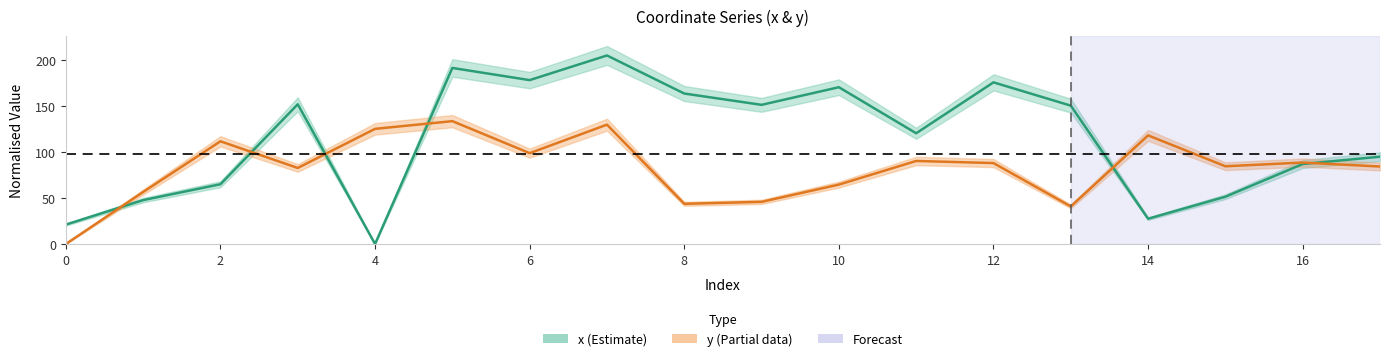

What is the greatest value displayed?

204.5